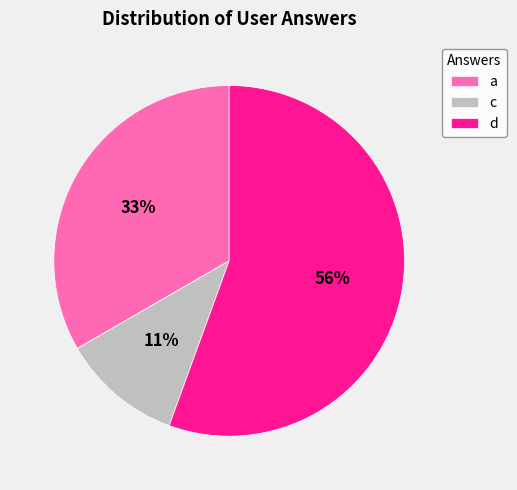

Which category has the smallest portion of the pie?

c